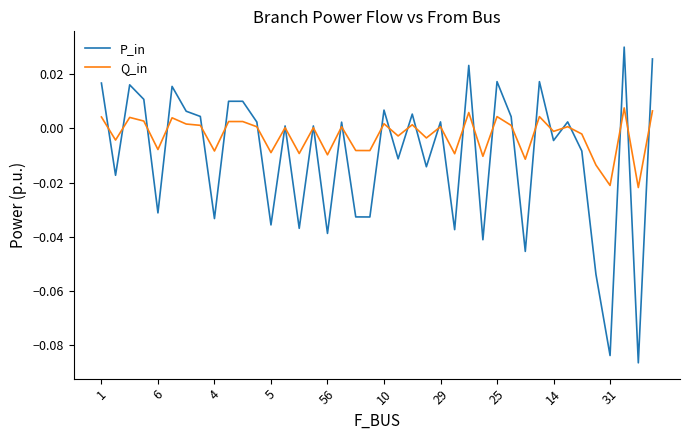

Count the number of data series in this chart.

2